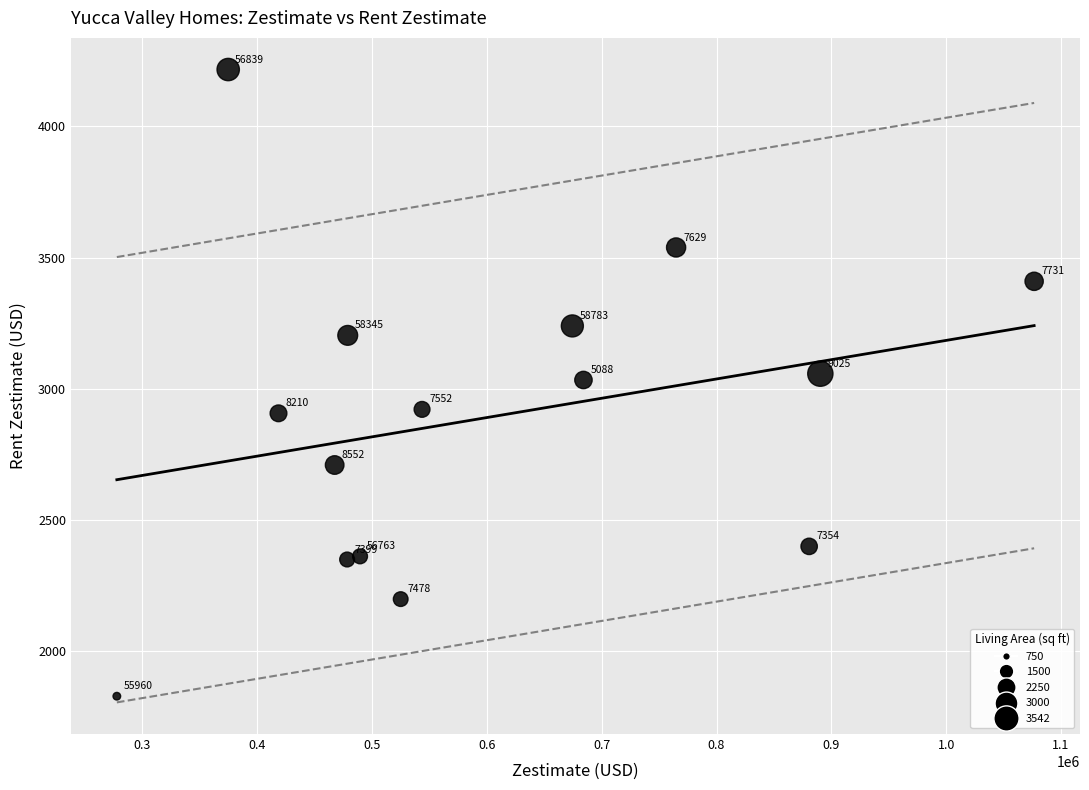

What is the range of X values (max minus min)?

798752